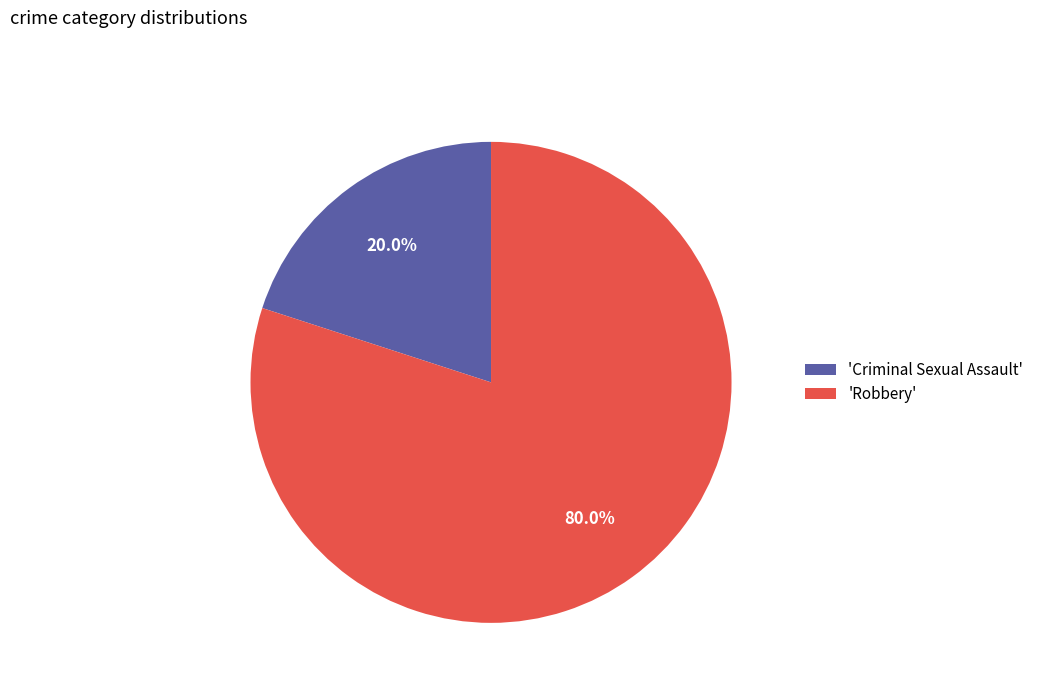

Which category accounts for the majority?

'Robbery'